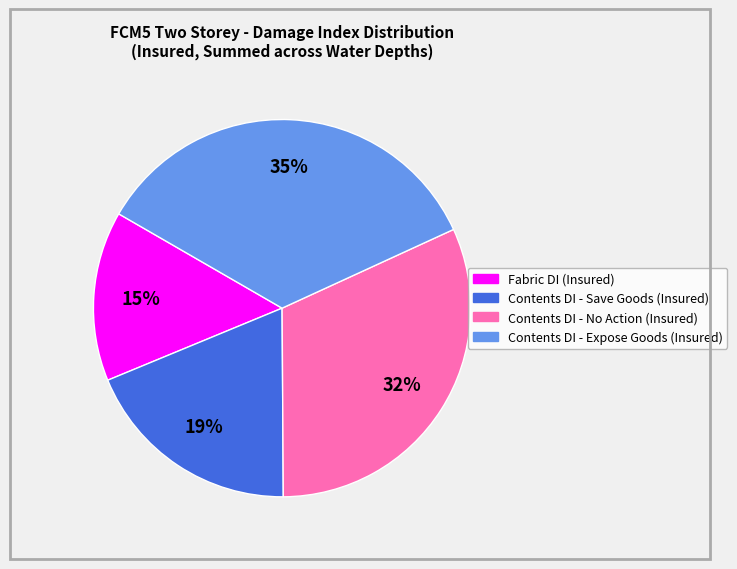

To the nearest percent, what percentage of the pie is Fabric DI (Insured)?

15%